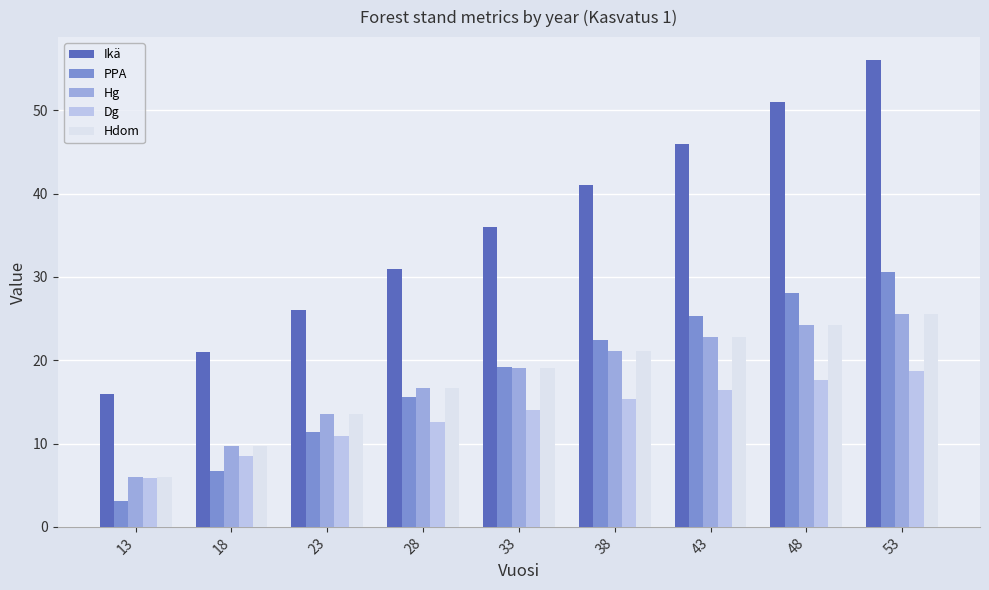

What is the spread (max minus min) of values at 33?

22.0